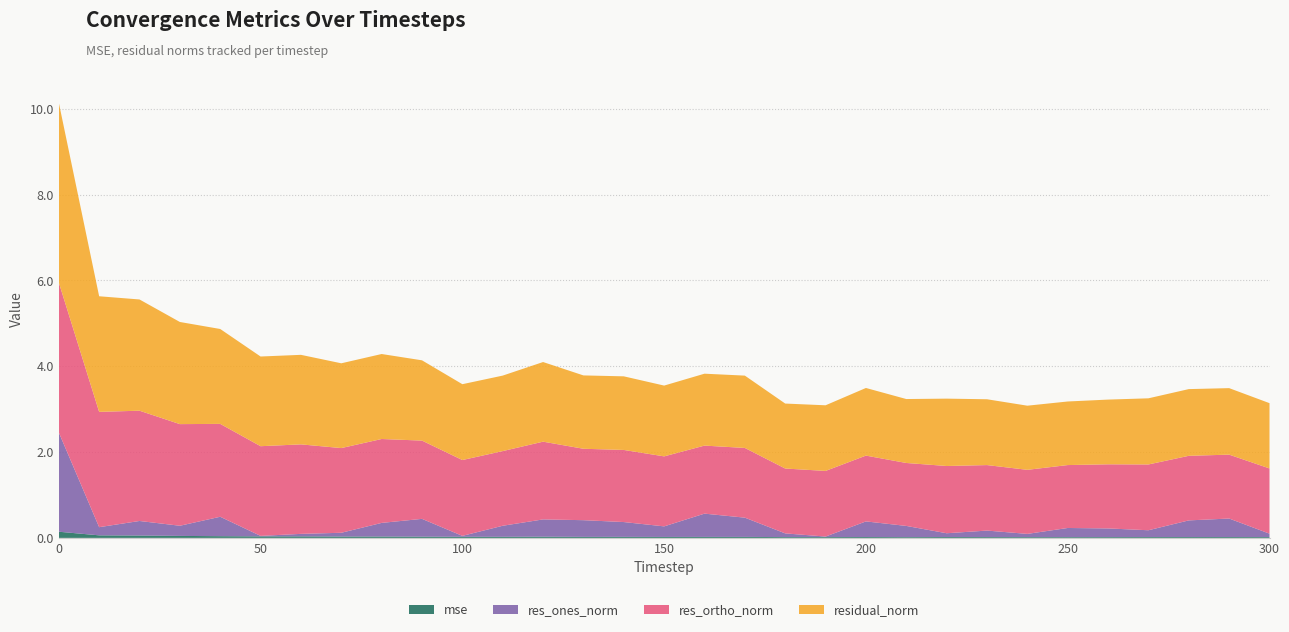

Reading left to right, extract all data points from this chart.

mse: 0=0.1	10=0.1	20=0.1	30=0.0	40=0.0	50=0.0	60=0.0	70=0.0	80=0.0	90=0.0	100=0.0	110=0.0	120=0.0	130=0.0	140=0.0	150=0.0	160=0.0	170=0.0	180=0.0	190=0.0	200=0.0	210=0.0	220=0.0	230=0.0	240=0.0	250=0.0	260=0.0	270=0.0	280=0.0	290=0.0	300=0.0
res_ones_norm: 0=2.3	10=0.2	20=0.3	30=0.2	40=0.5	50=0.0	60=0.1	70=0.1	80=0.3	90=0.4	100=0.0	110=0.3	120=0.4	130=0.4	140=0.3	150=0.2	160=0.5	170=0.4	180=0.1	190=0.0	200=0.4	210=0.3	220=0.1	230=0.2	240=0.1	250=0.2	260=0.2	270=0.2	280=0.4	290=0.4	300=0.1
res_ortho_norm: 0=3.5	10=2.7	20=2.6	30=2.4	40=2.2	50=2.1	60=2.1	70=2.0	80=2.0	90=1.8	100=1.8	110=1.7	120=1.8	130=1.7	140=1.7	150=1.6	160=1.6	170=1.6	180=1.5	190=1.5	200=1.5	210=1.5	220=1.6	230=1.5	240=1.5	250=1.5	260=1.5	270=1.5	280=1.5	290=1.5	300=1.5
residual_norm: 0=4.2	10=2.7	20=2.6	30=2.4	40=2.2	50=2.1	60=2.1	70=2.0	80=2.0	90=1.9	100=1.8	110=1.8	120=1.9	130=1.7	140=1.7	150=1.6	160=1.7	170=1.7	180=1.5	190=1.5	200=1.6	210=1.5	220=1.6	230=1.5	240=1.5	250=1.5	260=1.5	270=1.5	280=1.6	290=1.5	300=1.5